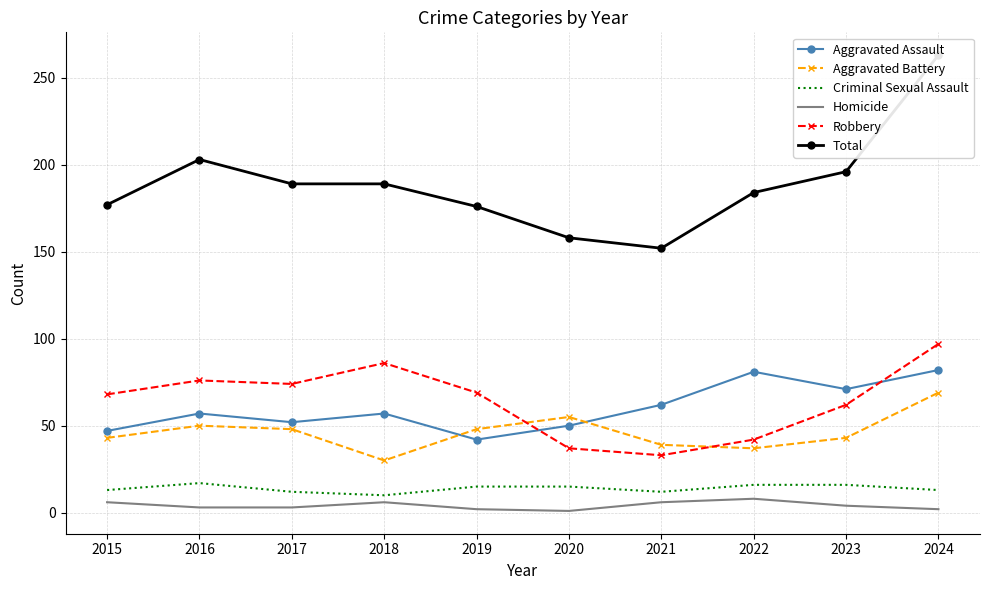

What is the value of the Aggravated Assault point at the 1st from the left?

47